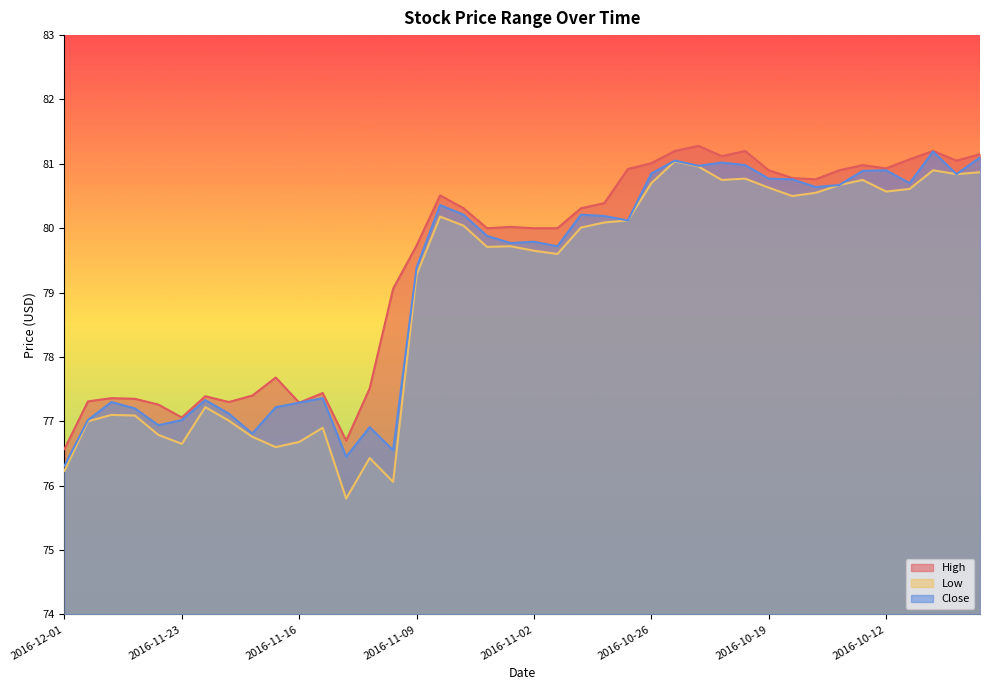

True or false: High and Low intersect in this chart.

False